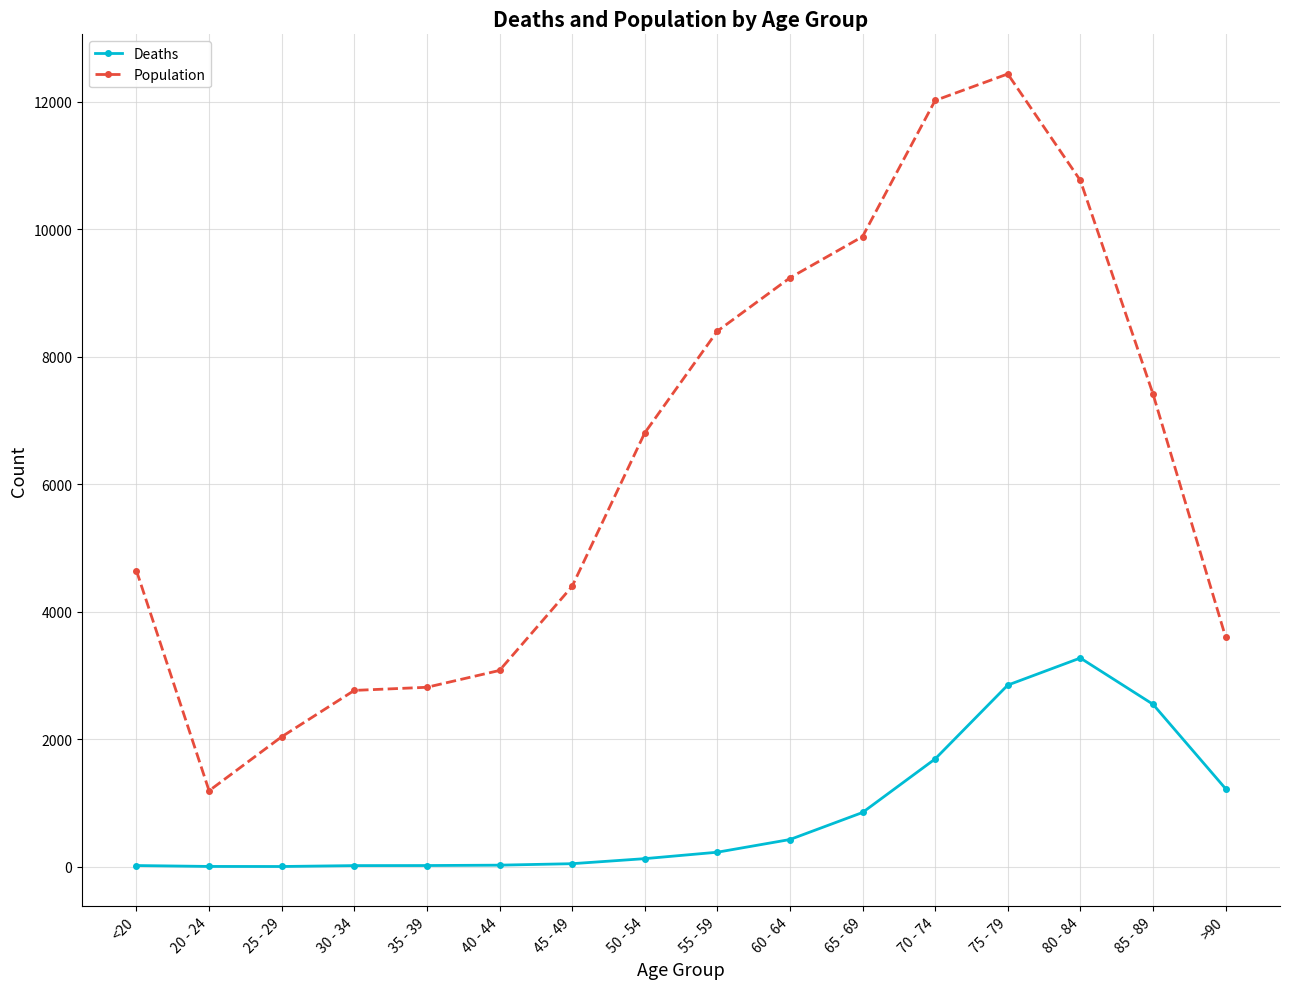

What is the total value across all series at 25 - 29?

2041